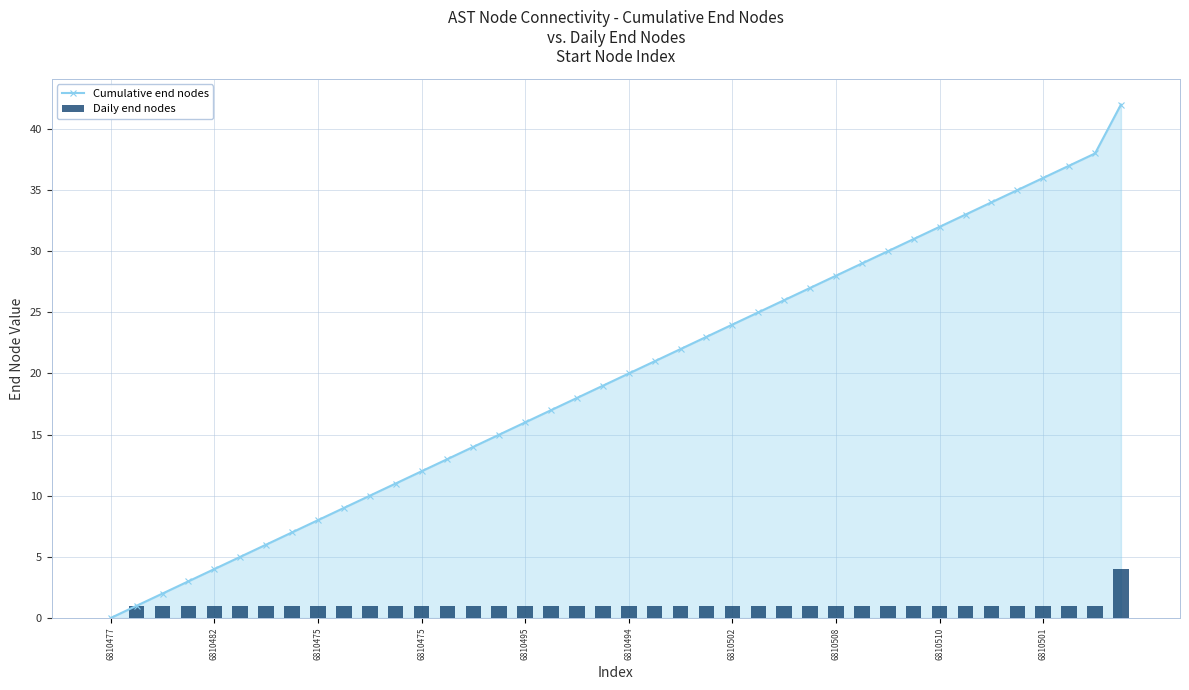

Are the bars horizontal?

No